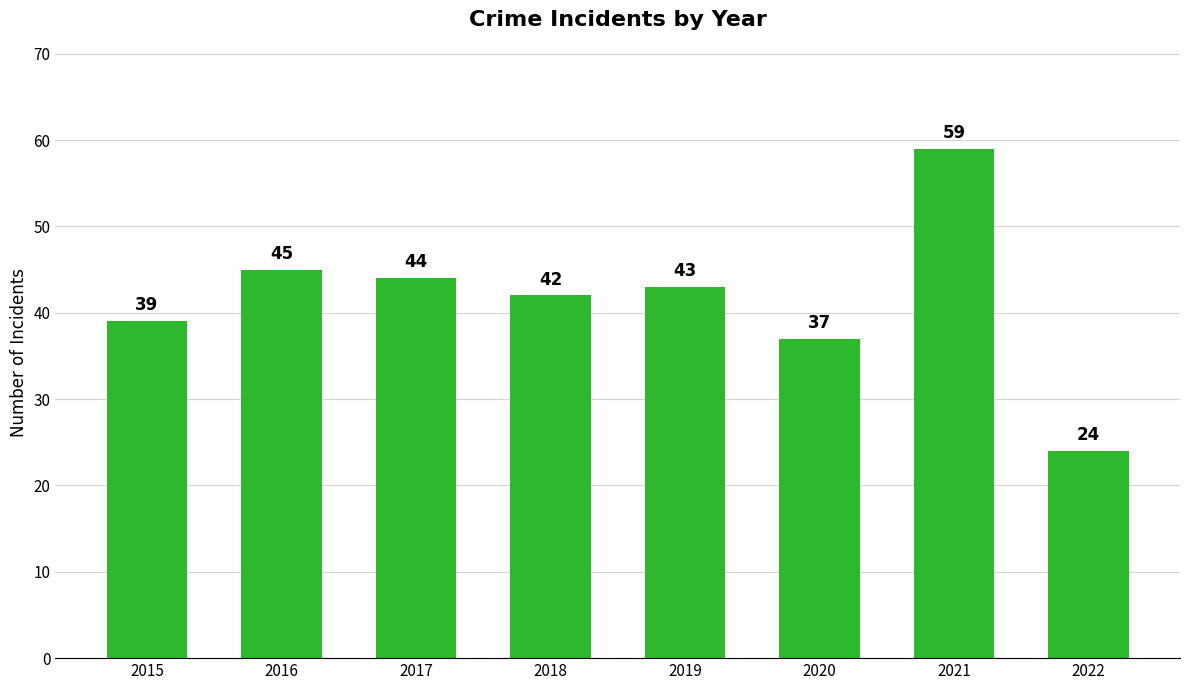

Between 2021 and 2016, which is larger?

2021